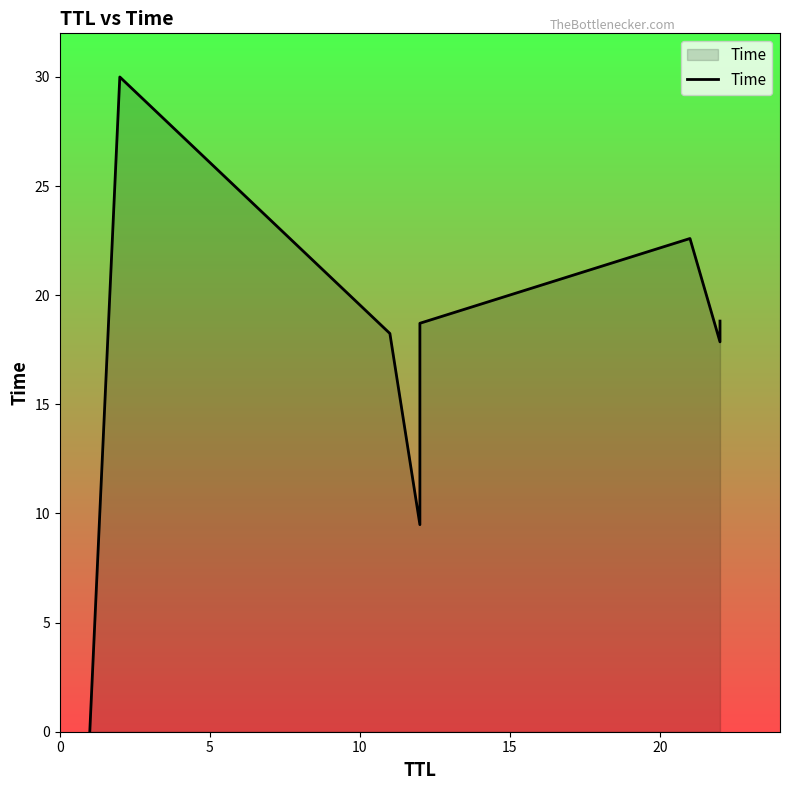

True or false: the data has more than 2 interior local peaks.

False